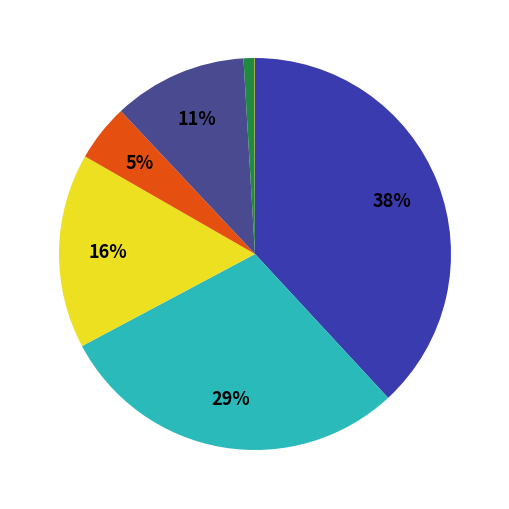

Which category has the biggest portion of the pie?

Carbón